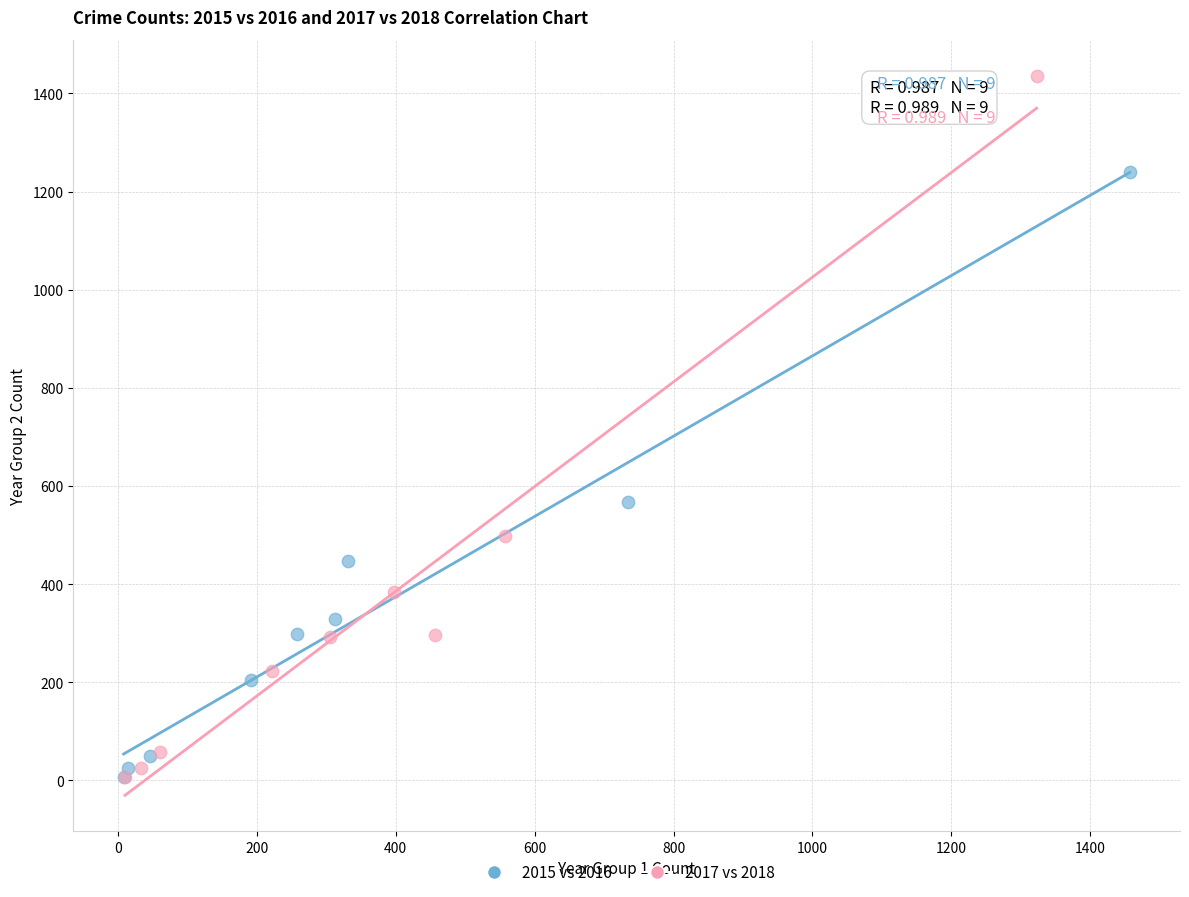

Which series has the largest Y range (max minus min)?

2017 vs 2018